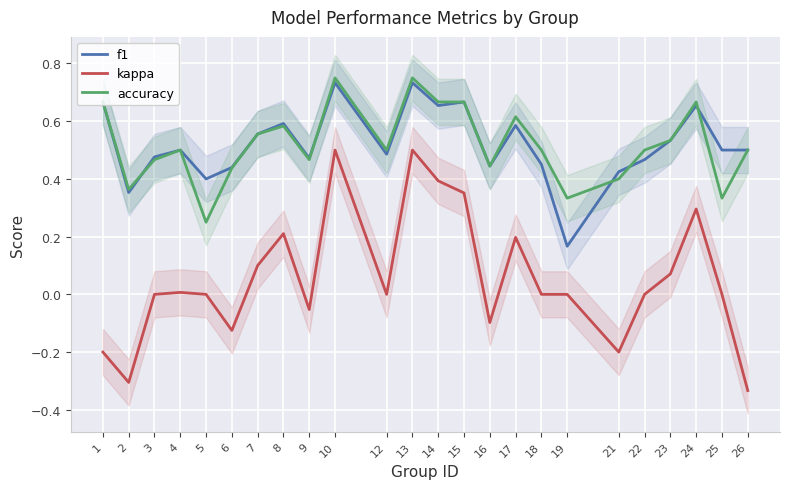

Reading left to right, transcribe all the data shown in this chart.

f1: 0.7	0.4	0.5	0.5	0.4	0.4	0.6	0.6	0.5	0.7	0.5	0.7	0.7	0.7	0.4	0.6	0.5	0.2	0.4	0.5	0.5	0.7	0.5	0.5
kappa: -0.2	-0.3	0.0	0.0	0.0	-0.1	0.1	0.2	-0.1	0.5	0.0	0.5	0.4	0.4	-0.1	0.2	0.0	0.0	-0.2	0.0	0.1	0.3	0.0	-0.3
accuracy: 0.7	0.4	0.5	0.5	0.2	0.4	0.6	0.6	0.5	0.8	0.5	0.8	0.7	0.7	0.4	0.6	0.5	0.3	0.4	0.5	0.5	0.7	0.3	0.5